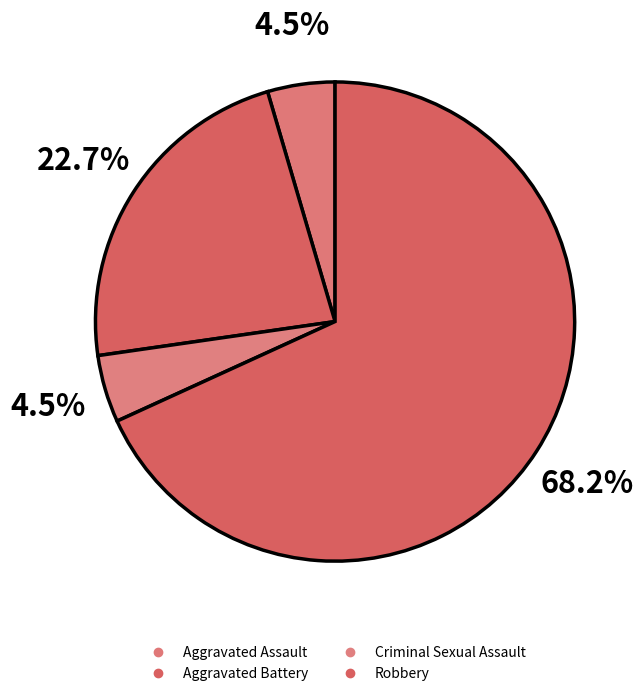

Which category accounts for the majority?

Robbery